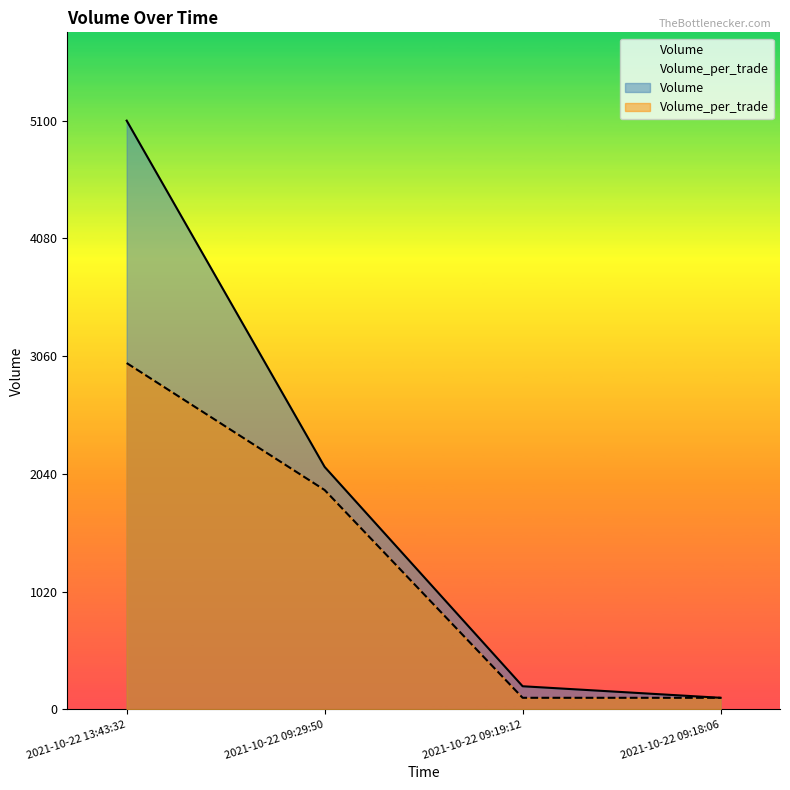

What is the average value of the Volume_per_trade series?

1275